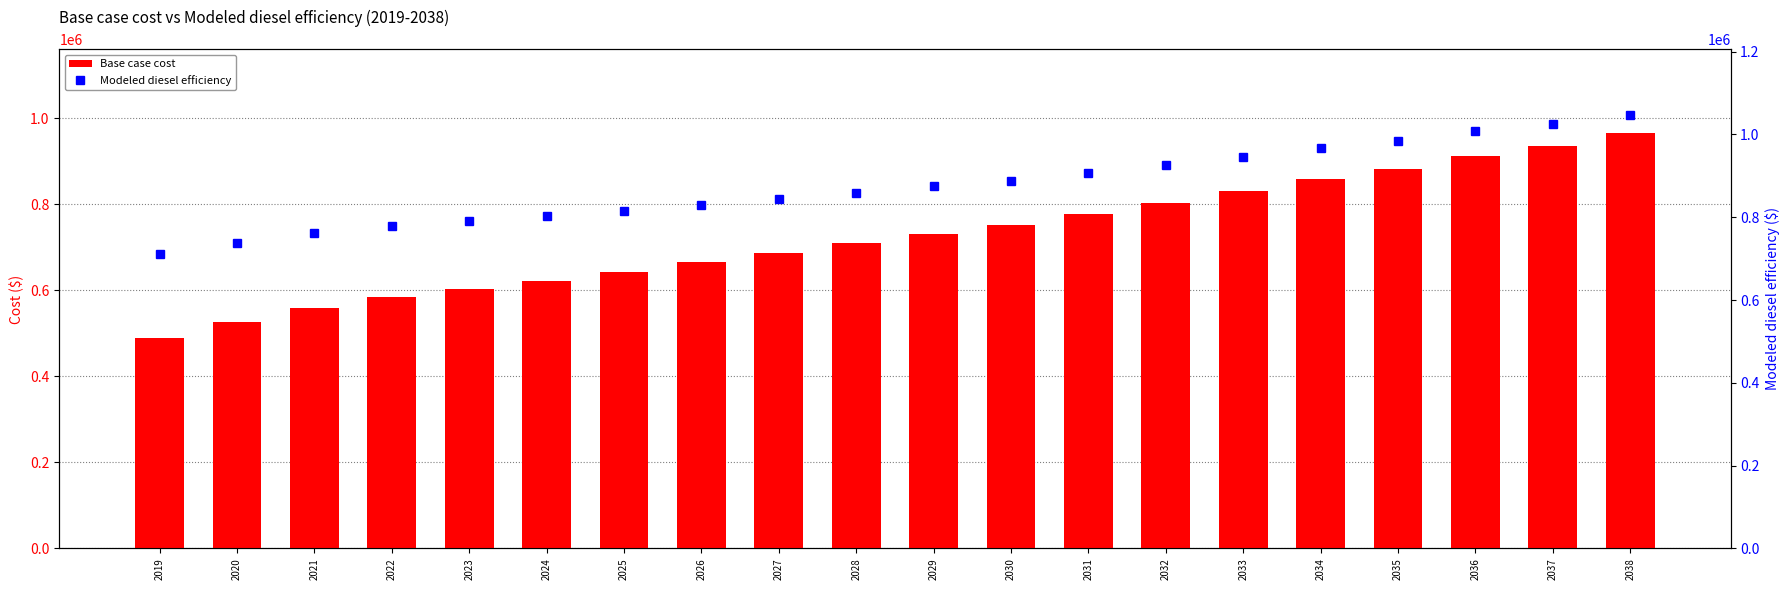

Read the Modeled diesel efficiency value at 2024.

802077.7